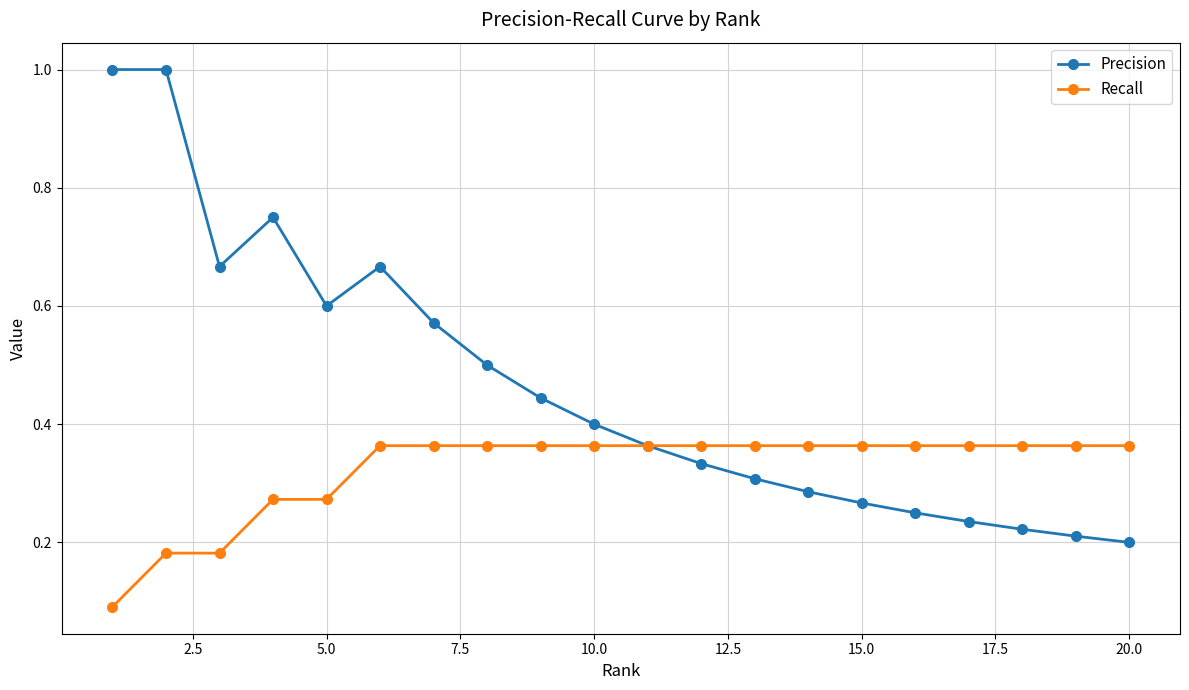

Does the chart have visible grid lines?

Yes